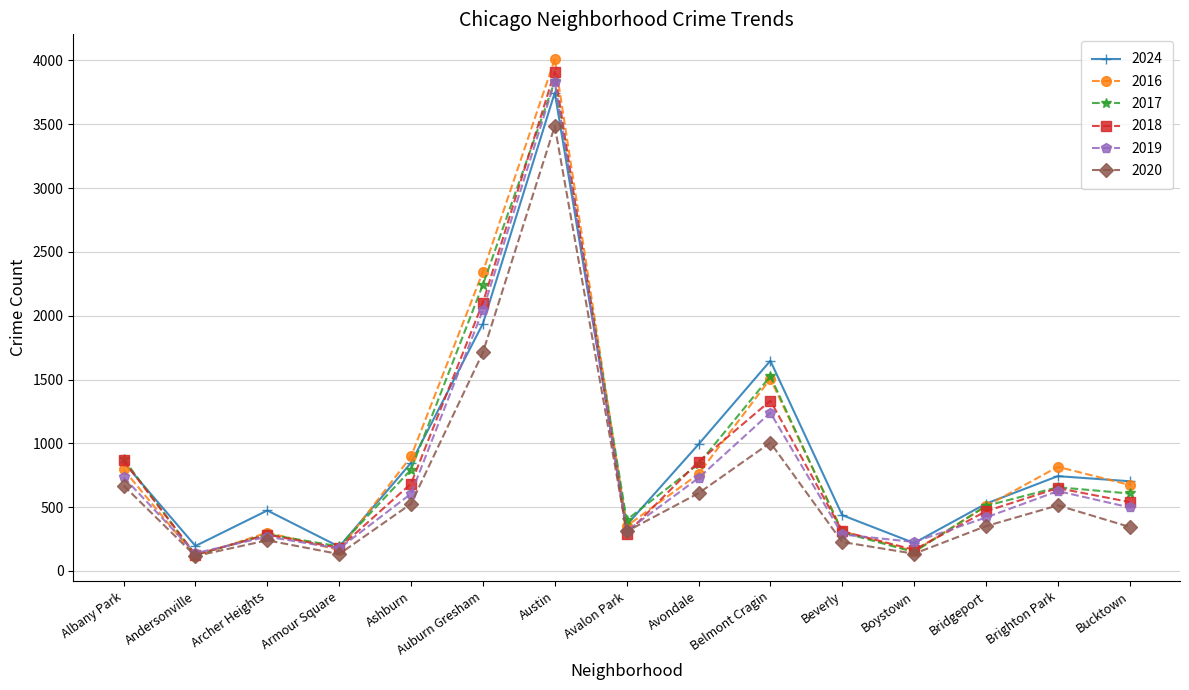

What is the difference between the maximum and second lowest values in the 2019 series?

3659